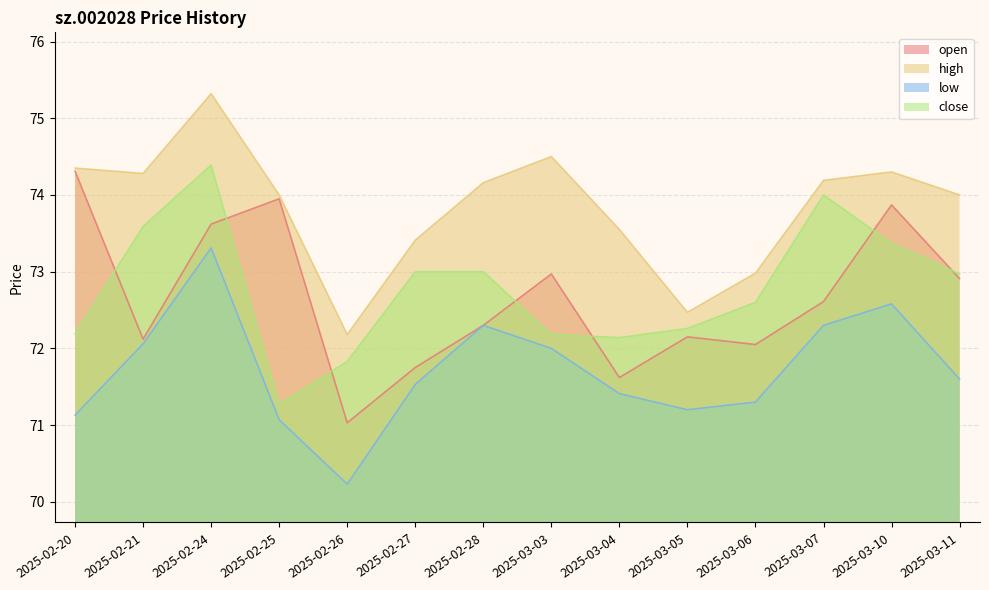

How many lines are shown in the chart?

4